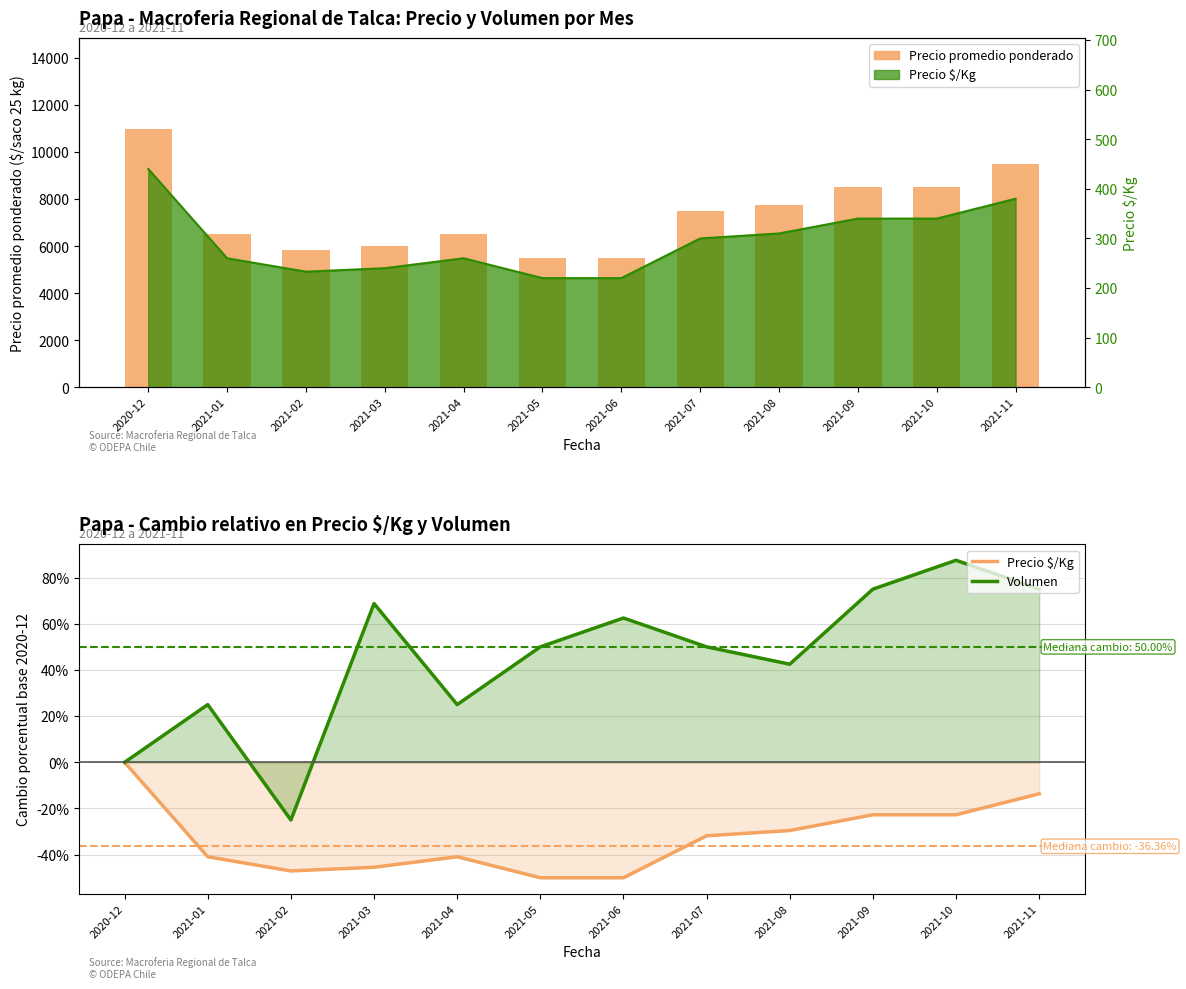

What is the difference between the Volumen values at 2020-12 and 2021-10?

87.5